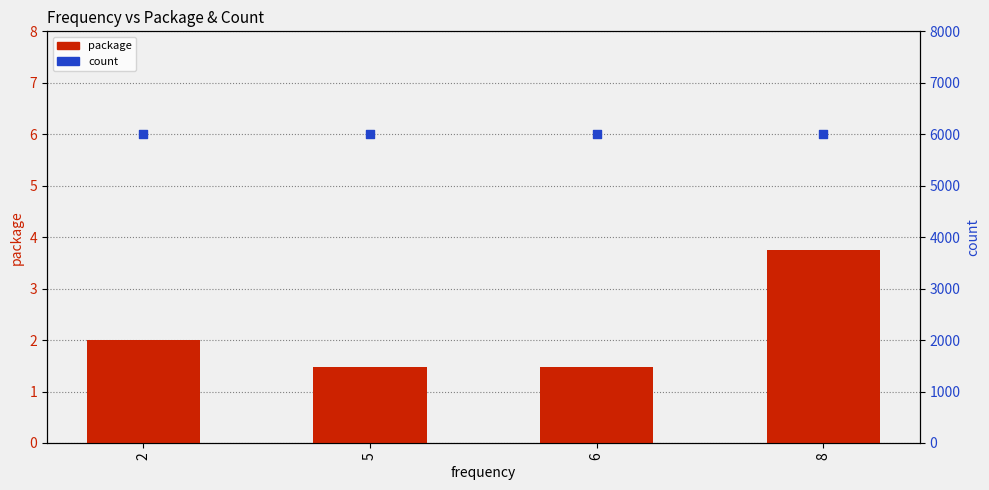

At which category is the sum across all series the highest?

8